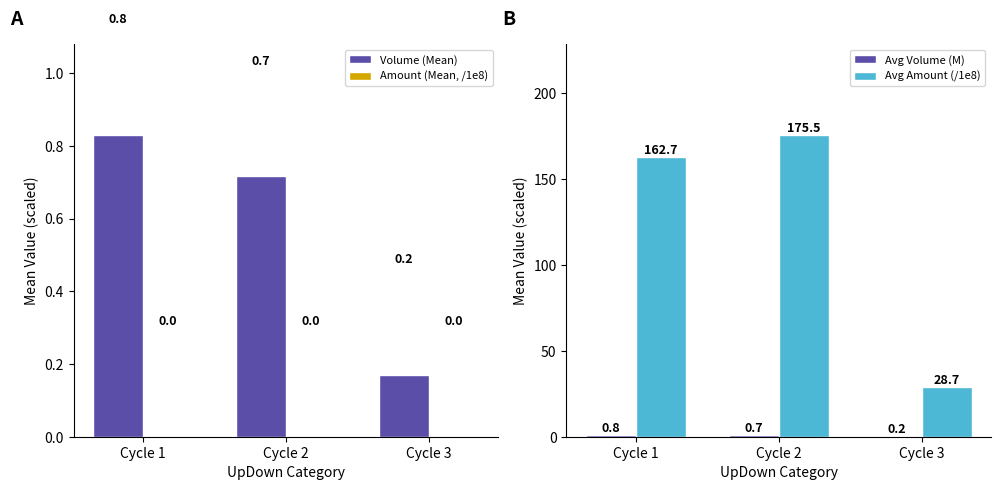

At how many categories does at least one series exceed 147?

2